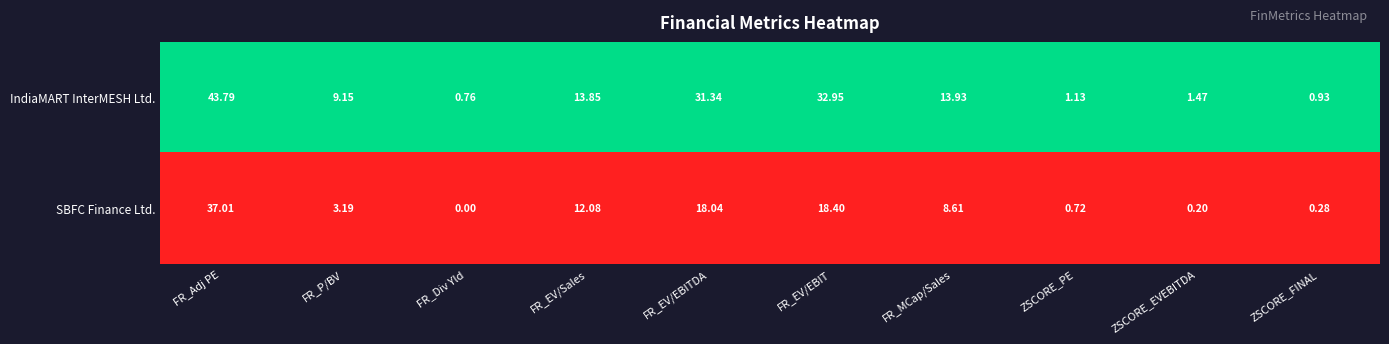

Which series changed the most between FR_P/BV and ZSCORE_EVEBITDA?

IndiaMART InterMESH Ltd.